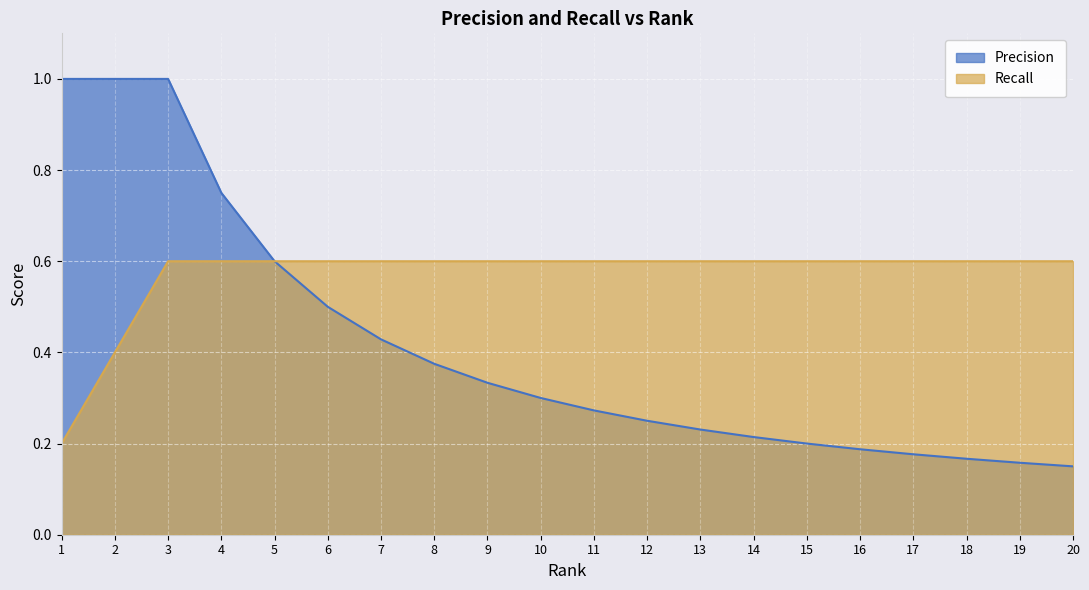

Rank the series at 2 from highest to lowest value.

Precision, Recall